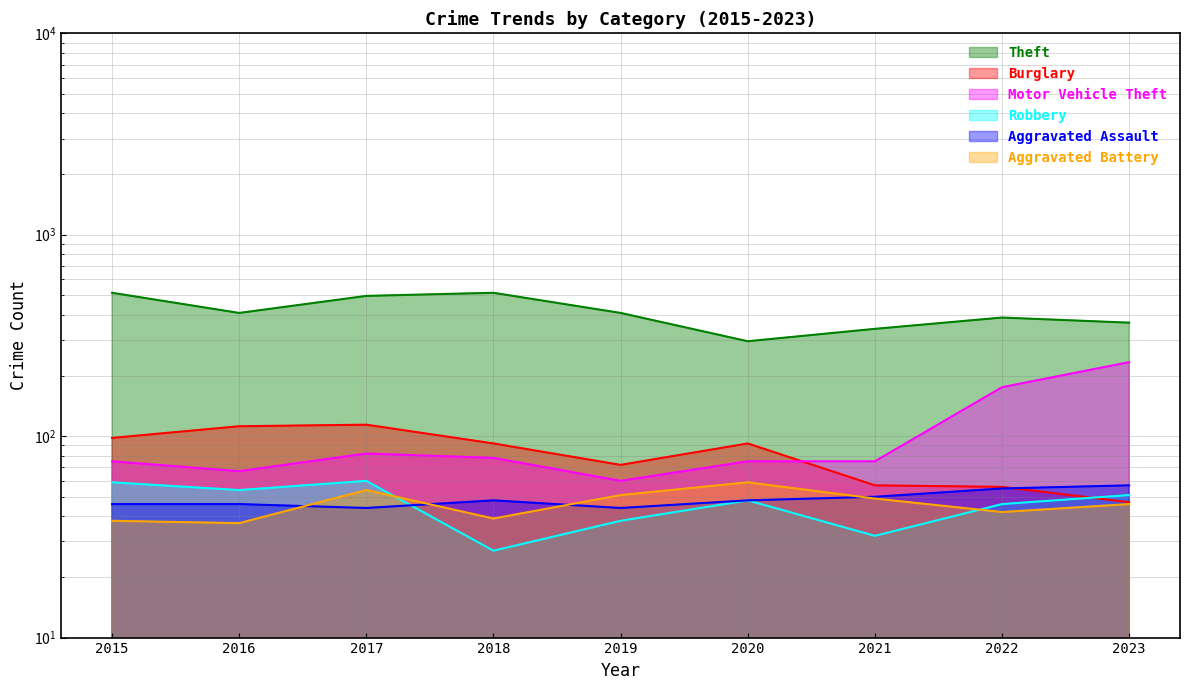

What is the average value of the Burglary series?

82